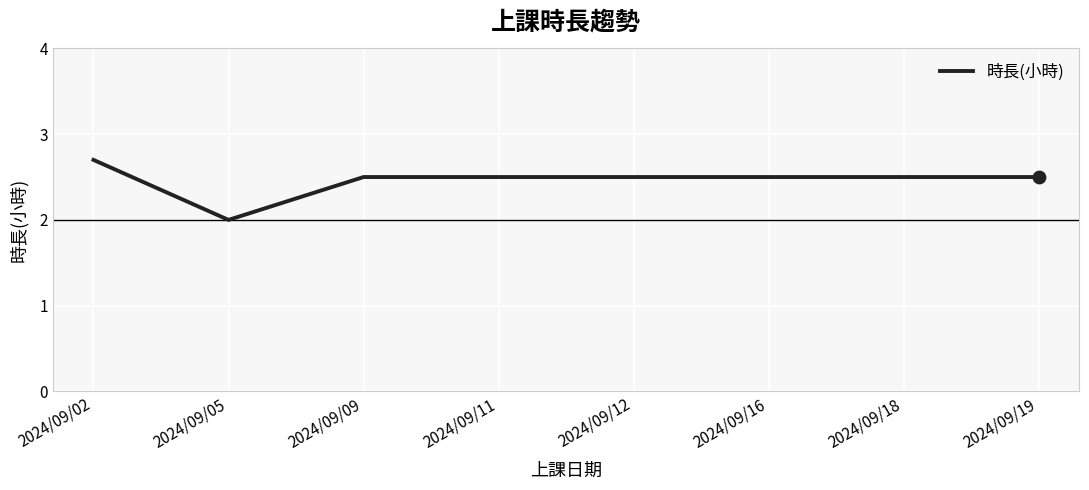

Approximately how many times larger is the value at 2024/09/19 compared to 2024/09/11?

1.0